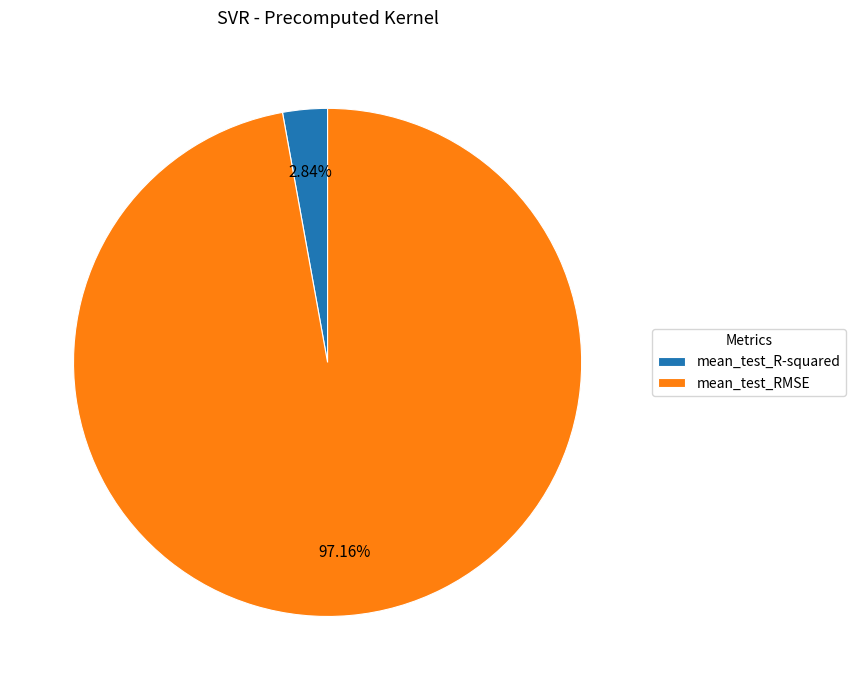

What percentage is the mean_test_R-squared slice, to the nearest percent?

3%